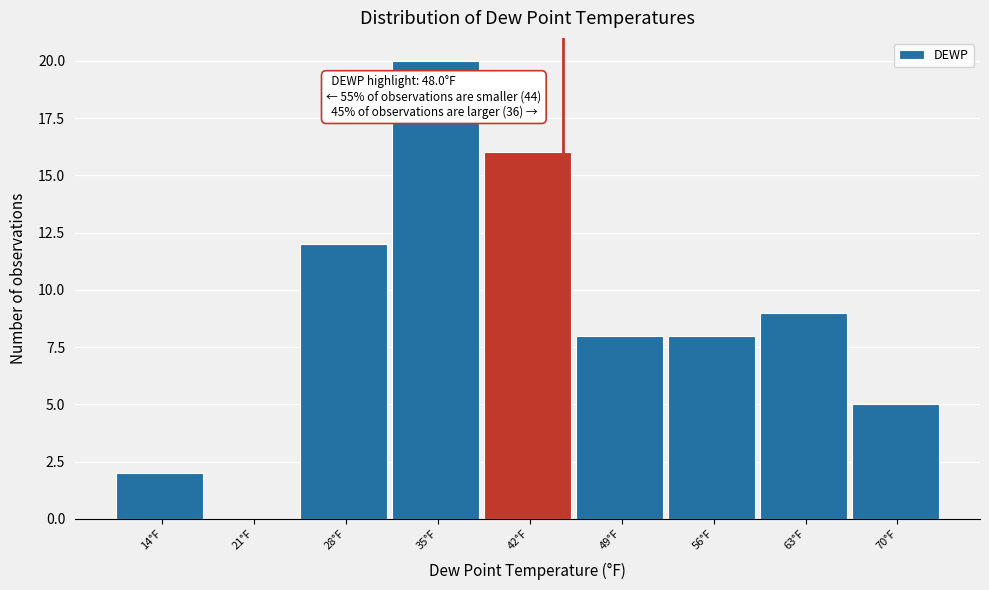

Reading right to left, list all the values displayed in this chart.

70°F=5	63°F=9	56°F=8	49°F=8	42°F=16	35°F=20	28°F=12	21°F=0	14°F=2